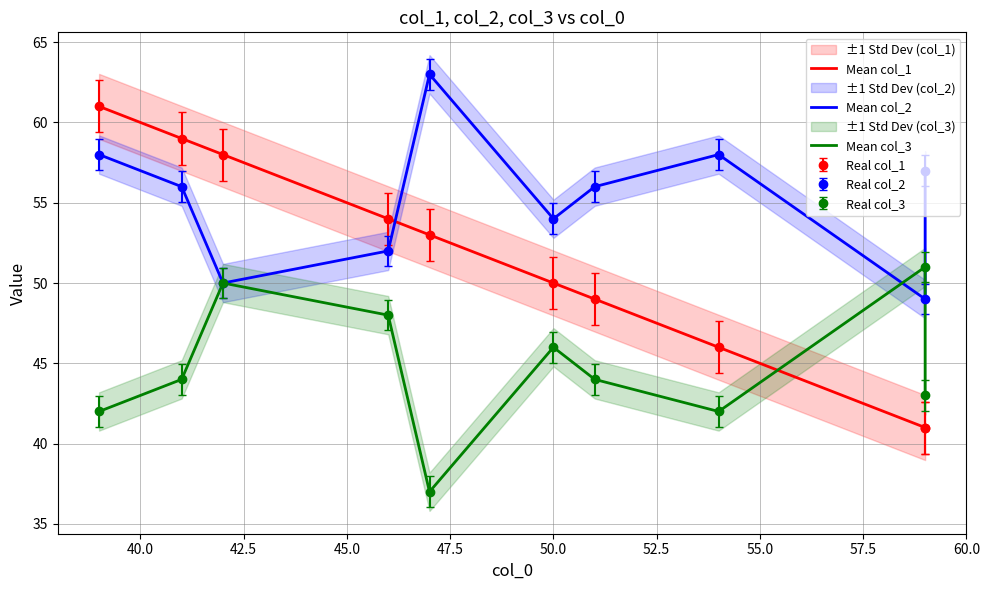

How many data points in Mean col_3 are less than 44?

4